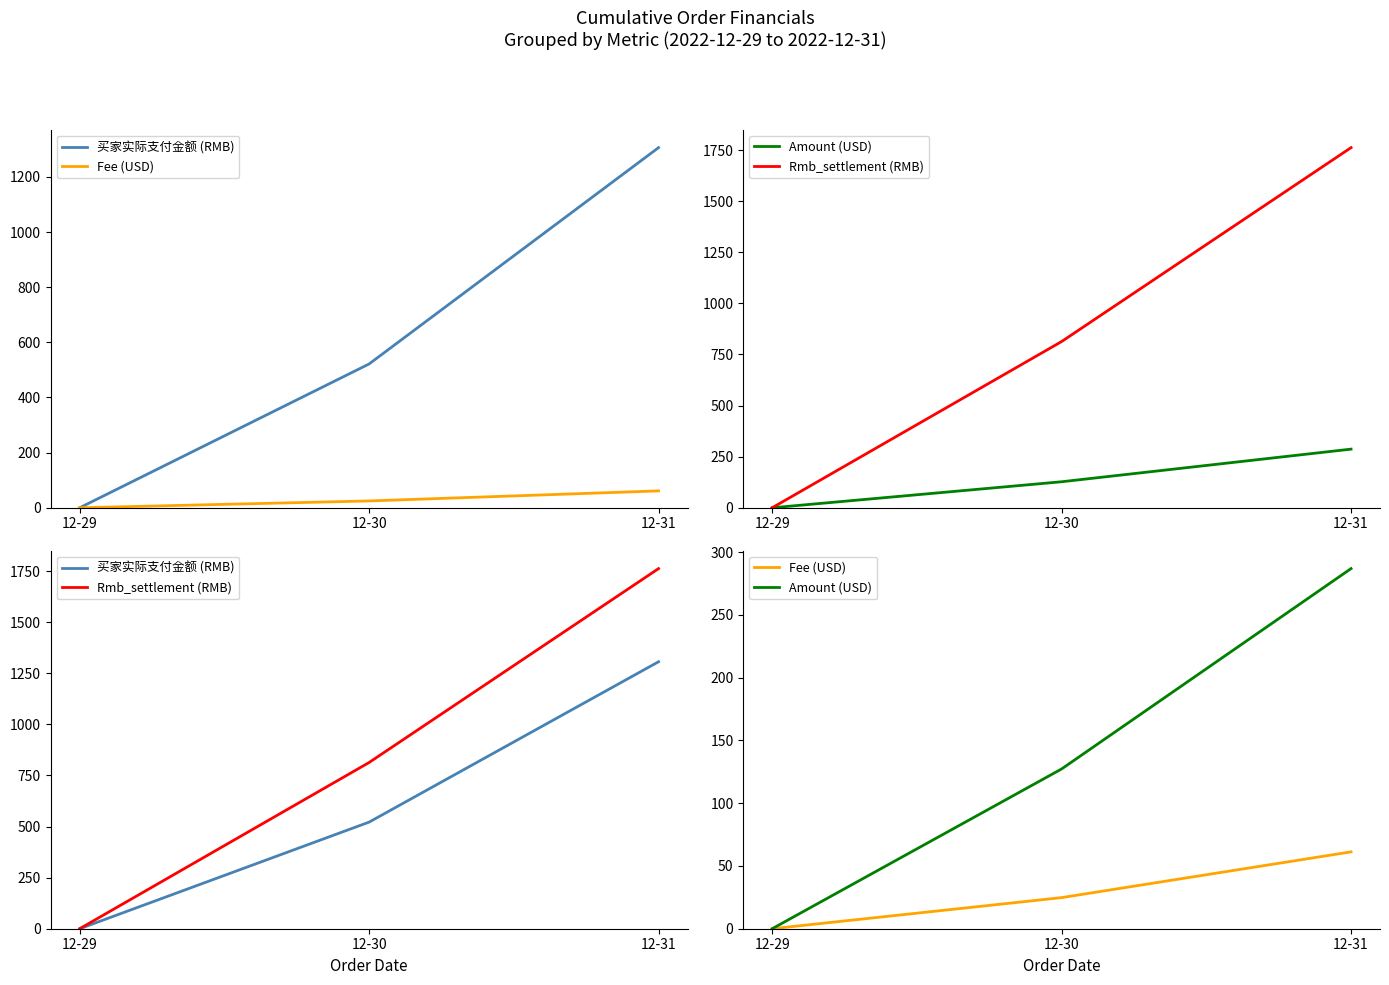

Which category has the highest value in the Fee (USD) series?

12-31